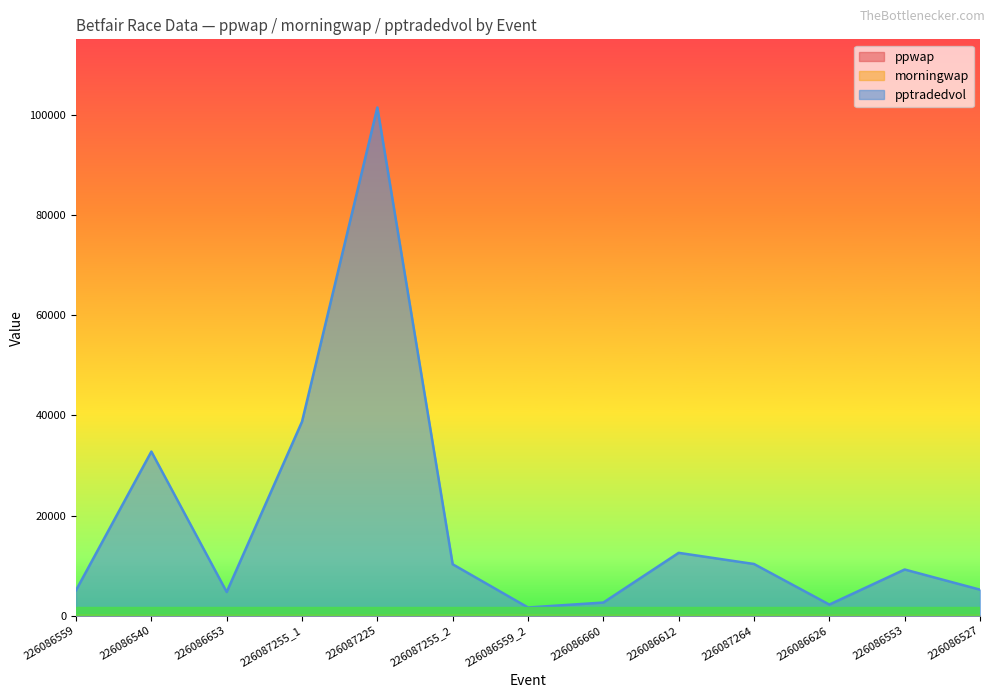

What is the sum of all pptradedvol values?

237215.8